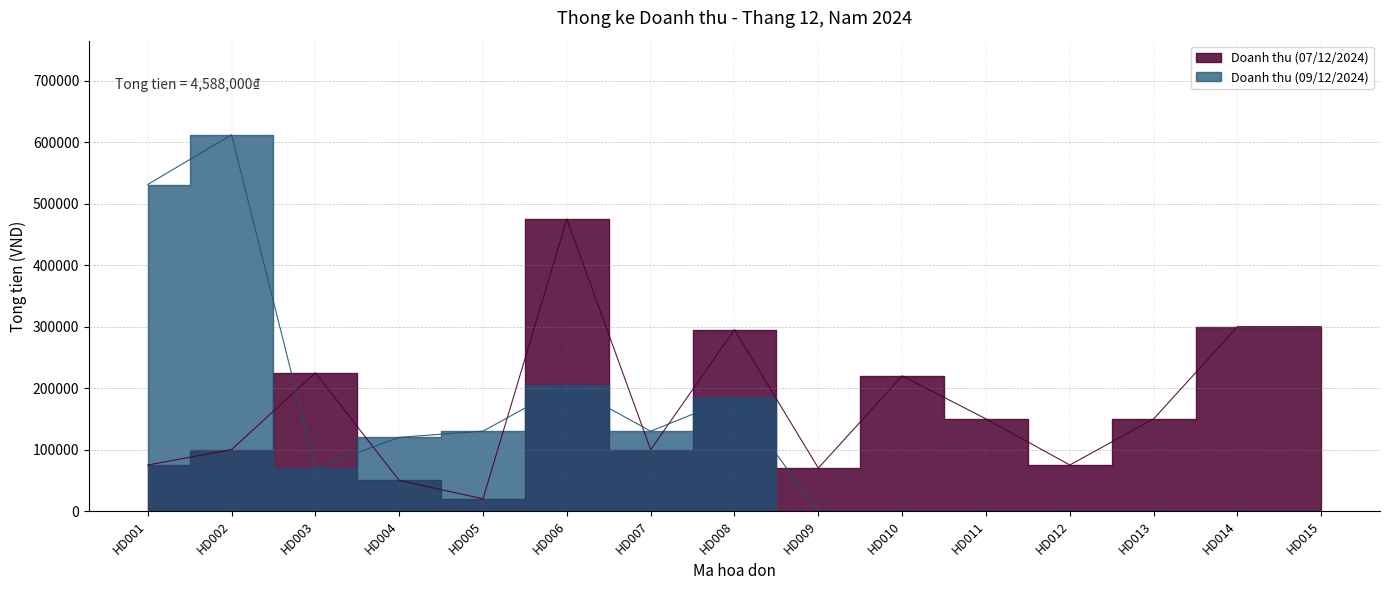

Reading right to left, transcribe all the data shown in this chart.

Doanh thu (07/12/2024): 300000	300000	150000	75000	150000	220000	70000	295000	100000	475000	20000	50000	225000	100000	75000
Doanh thu (09/12/2024): 0	0	0	0	0	0	0	185000	130000	205000	130000	120000	70000	612000	531000